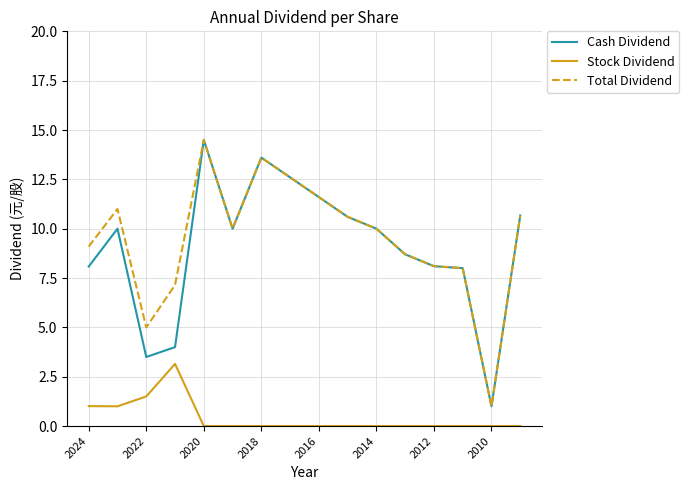

How many lines are shown in the chart?

3